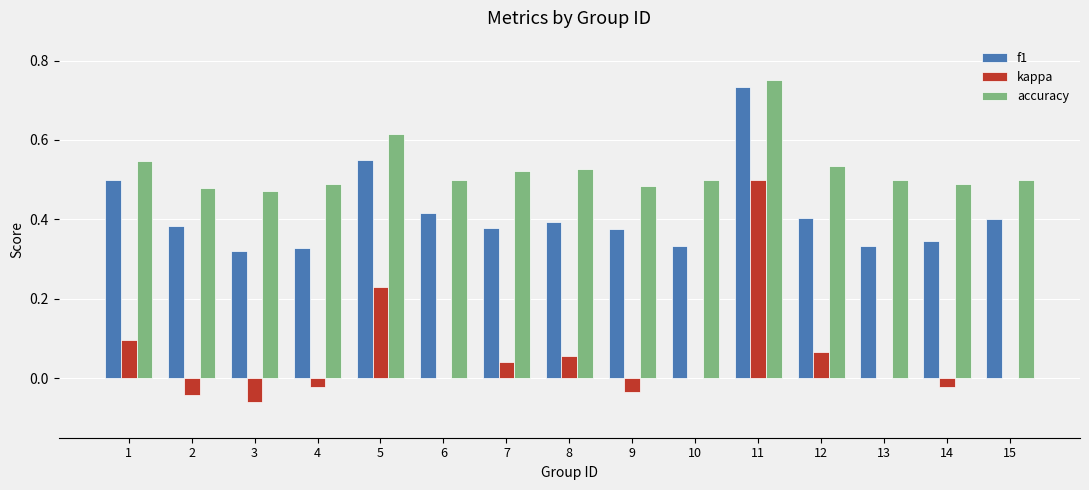

Between 5 and 8, which series saw the biggest shift?

kappa